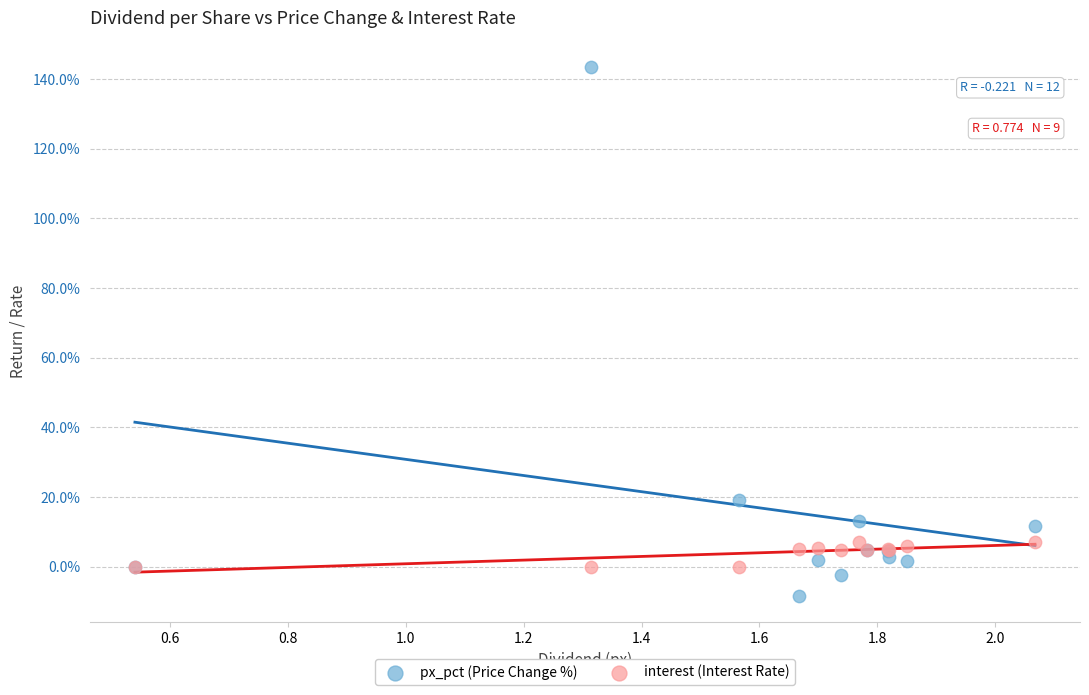

What are all the series names shown in the legend?

px_pct (Price Change %), interest (Interest Rate)